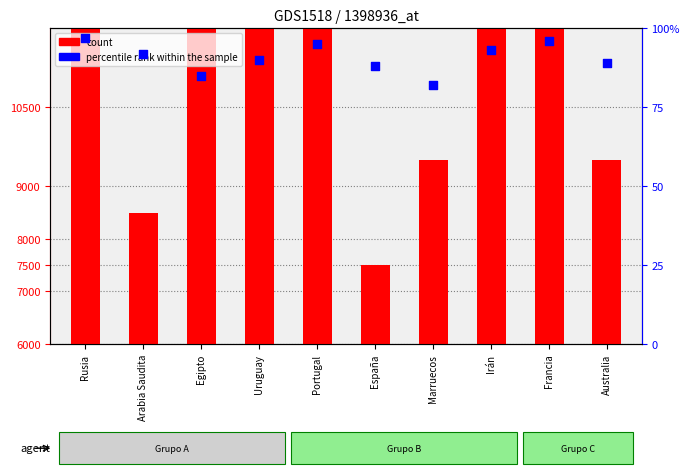

Which series has the largest total across all categories?

count